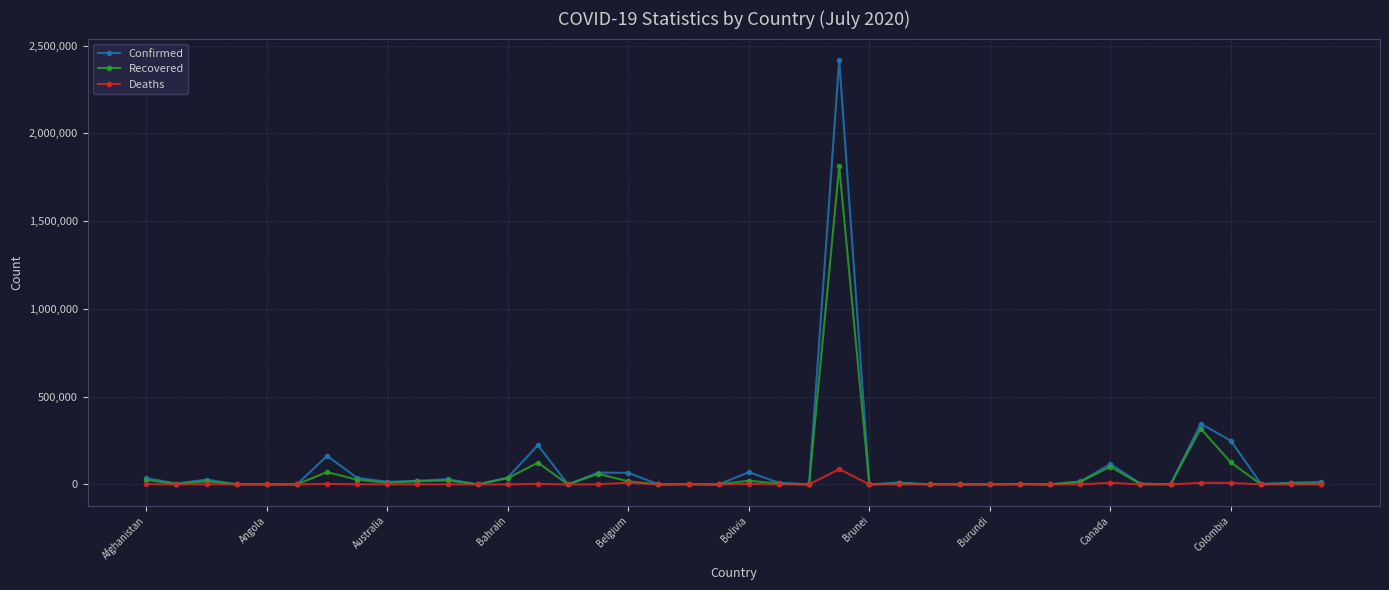

What is the highest value of the Deaths series?

87004